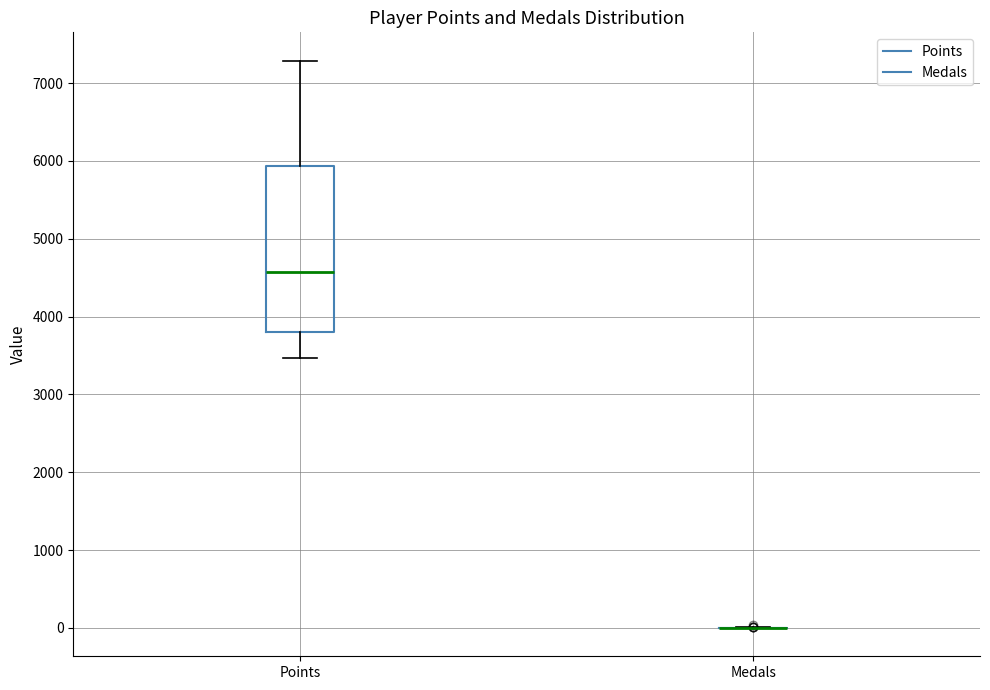

Where does the median line of the box for Points sit on the y-axis? The values are not printed on the chart, so give them approximately, as read against the axis.

4600